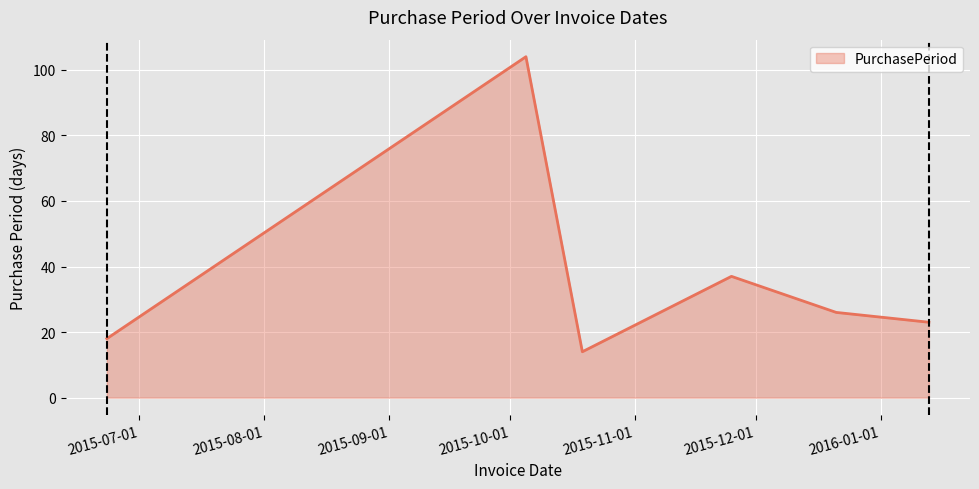

What is the minimum value shown in the chart?

14